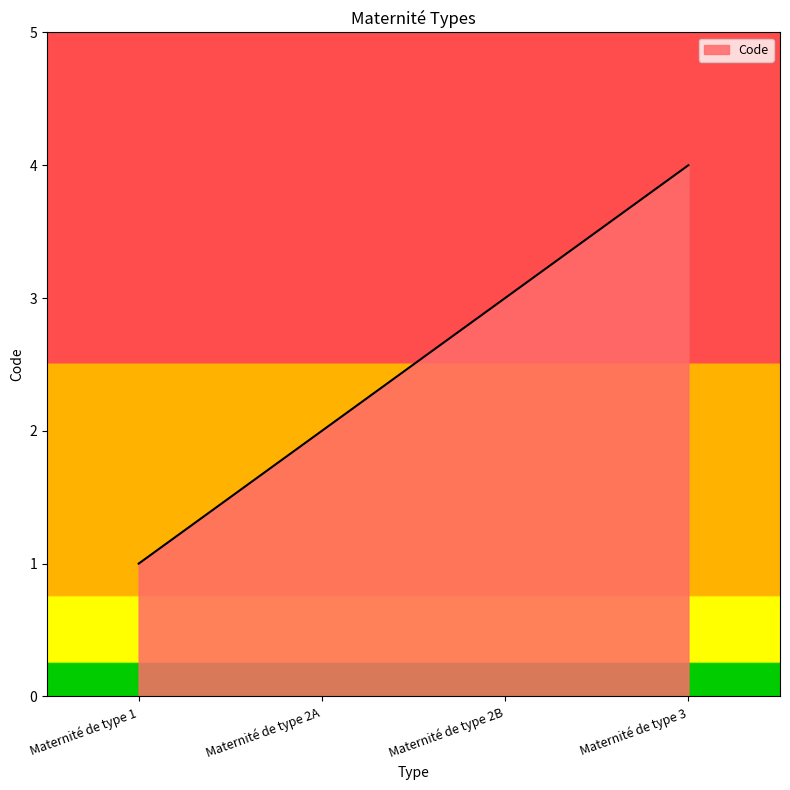

The value at Maternité de type 2A is 2. True or false?

True